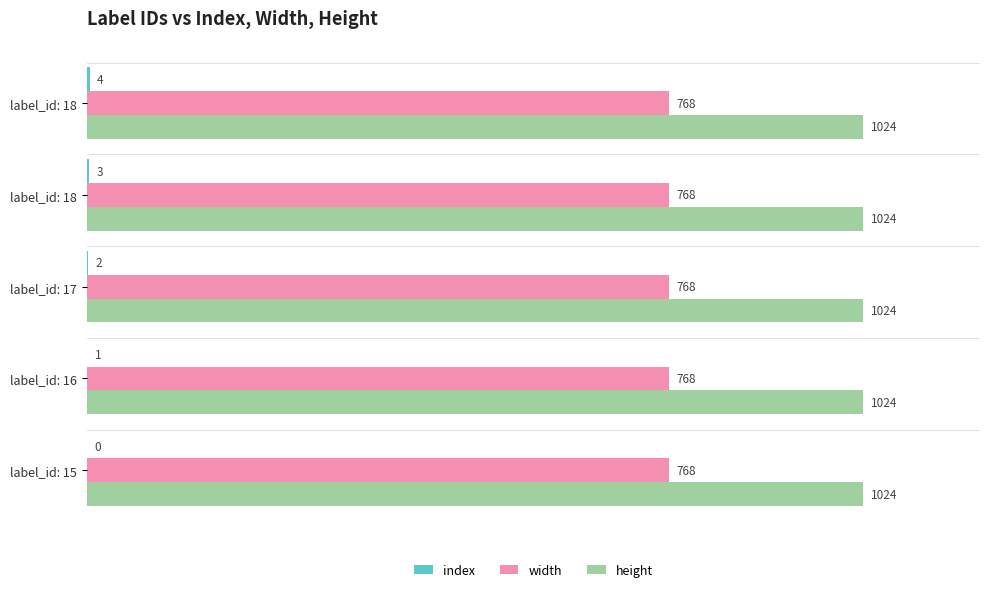

Count the number of categories in the chart.

5